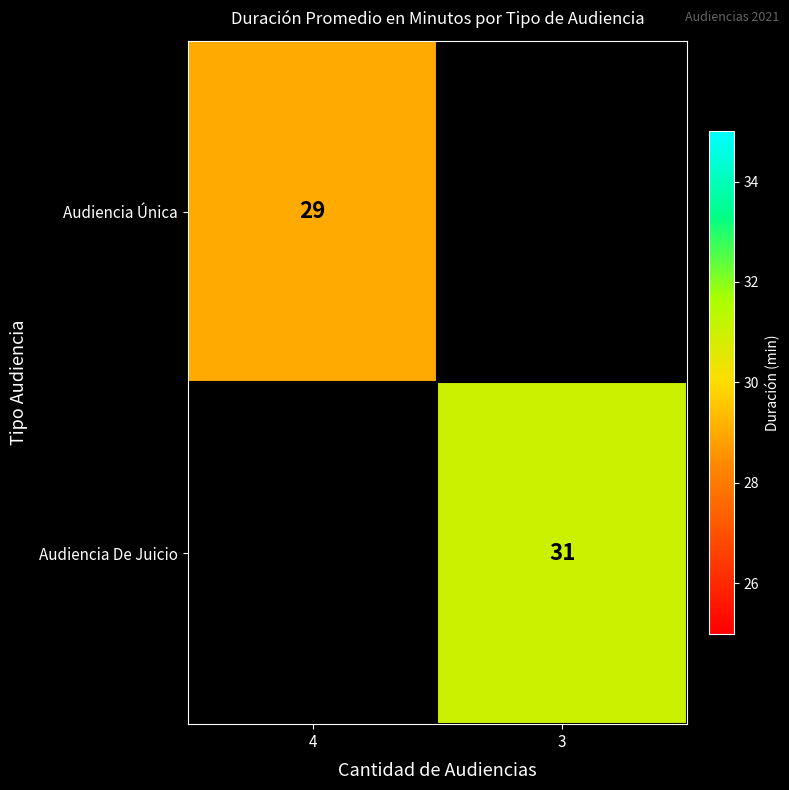

Is it true that Audiencia Única equals 29 at 4?

True